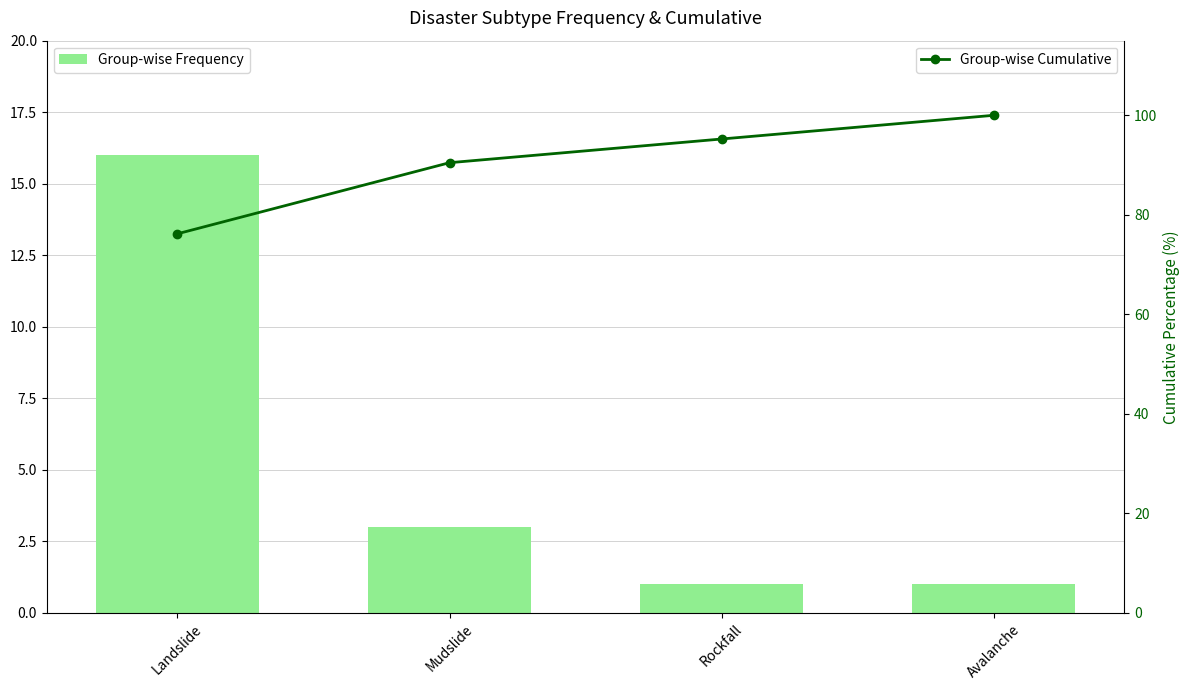

Reading left to right, extract all data points from this chart.

Group-wise Frequency: 16.0	3.0	1.0	1.0
Group-wise Cumulative: 76.2	90.5	95.2	100.0